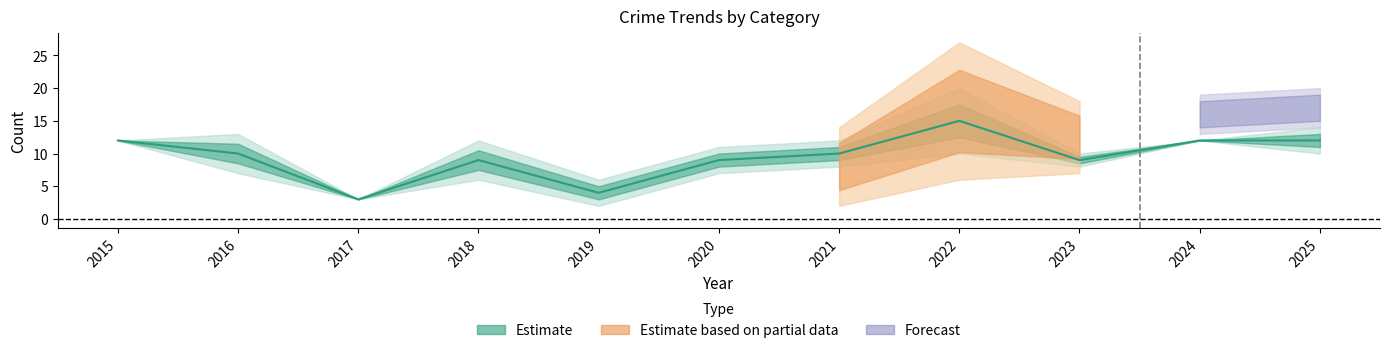

At how many categories does at least one series exceed 16?

3